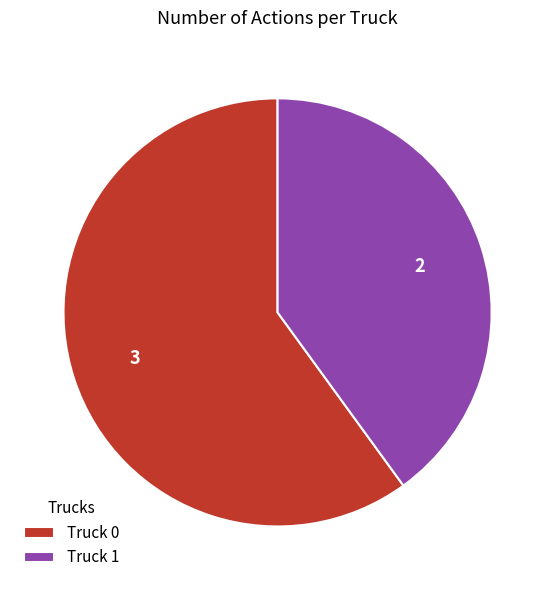

Is it true that Truck 1 is 40% of the pie?

True